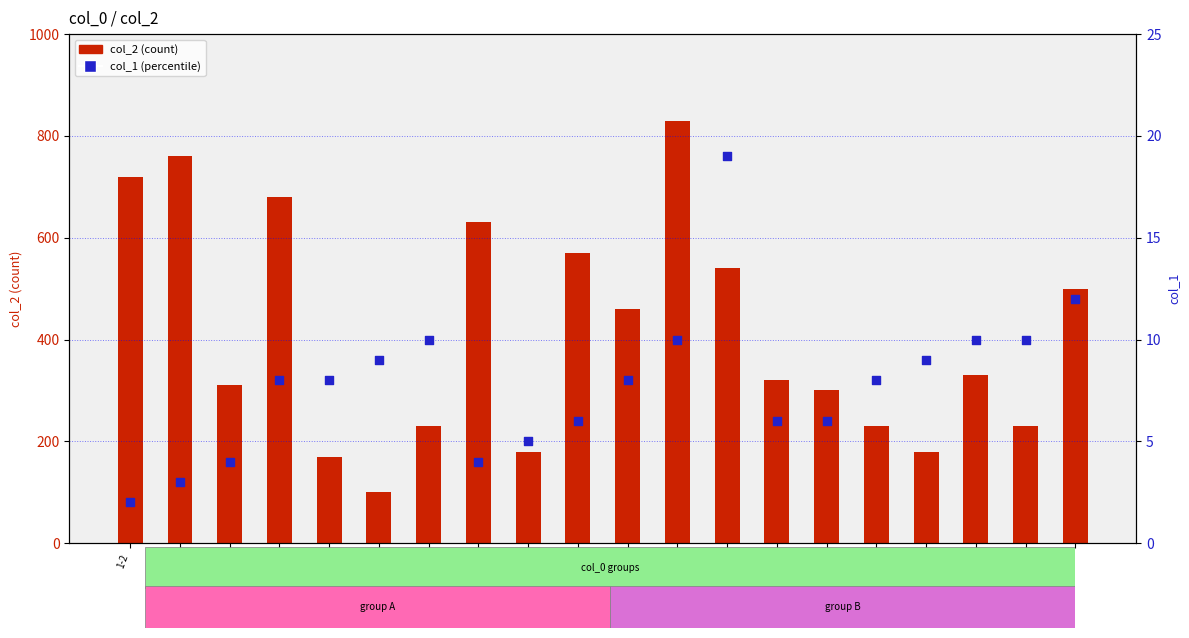

At which category is the sum across all series the highest?

3-10